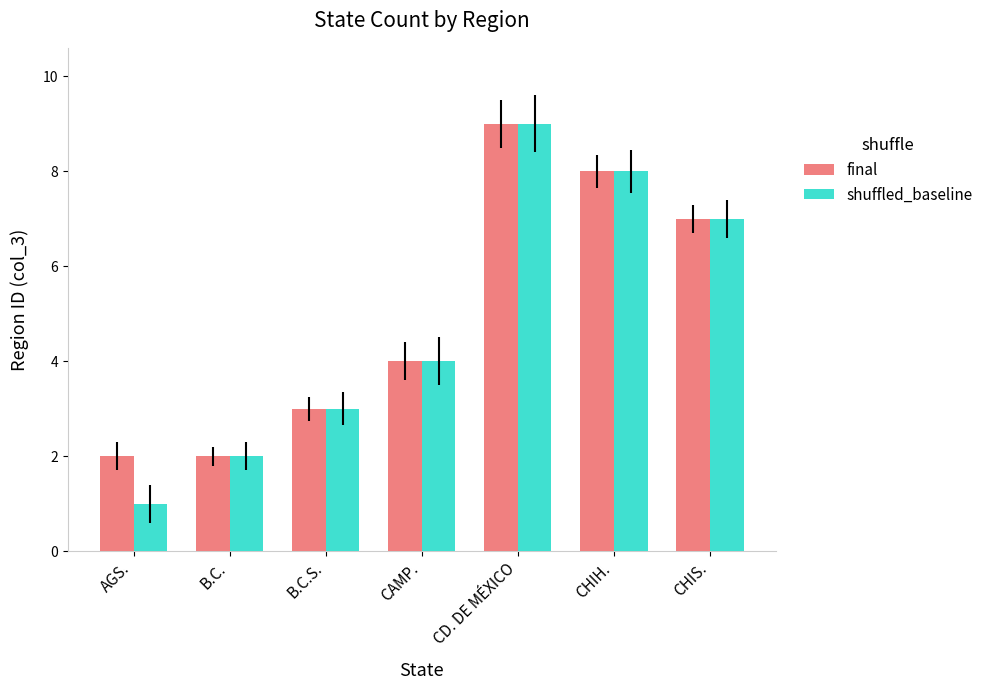

What is the greatest value displayed?

9